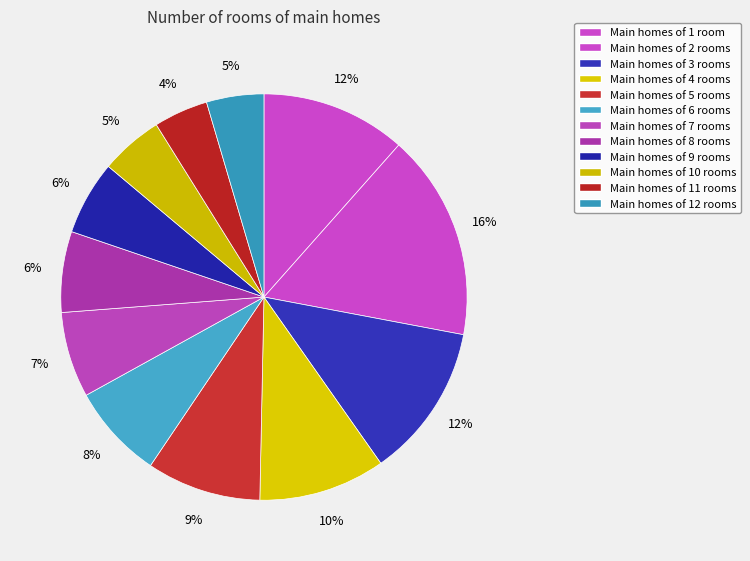

Count the number of slices in the pie.

12